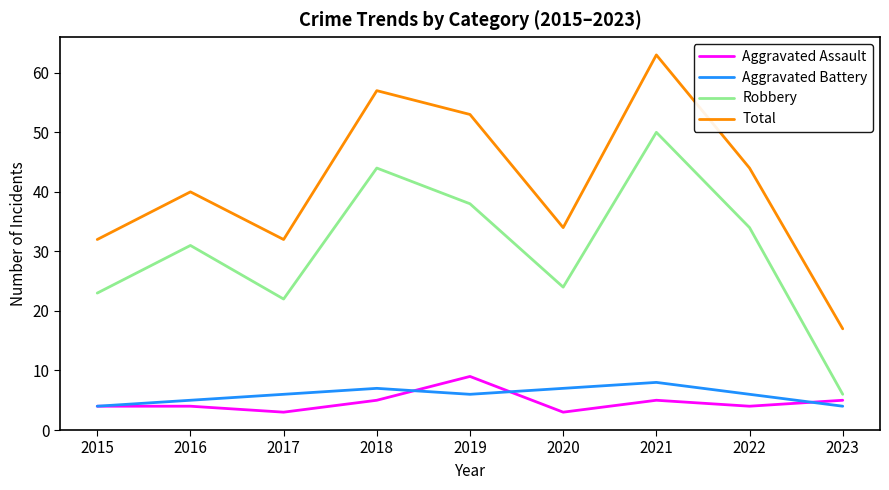

Where is the first local minimum for Total?

2017